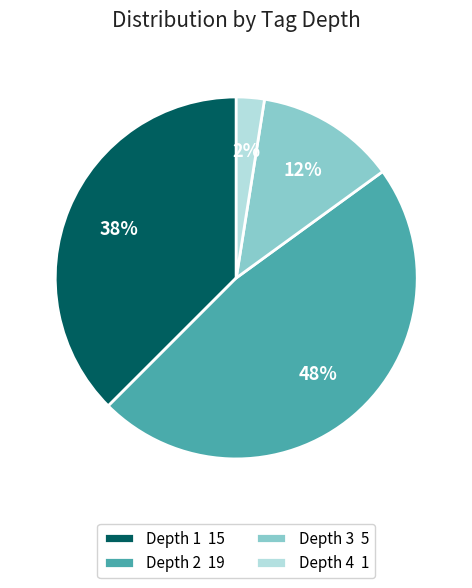

Which has a higher value, Depth 4 1 or Depth 3 5?

Depth 3 5